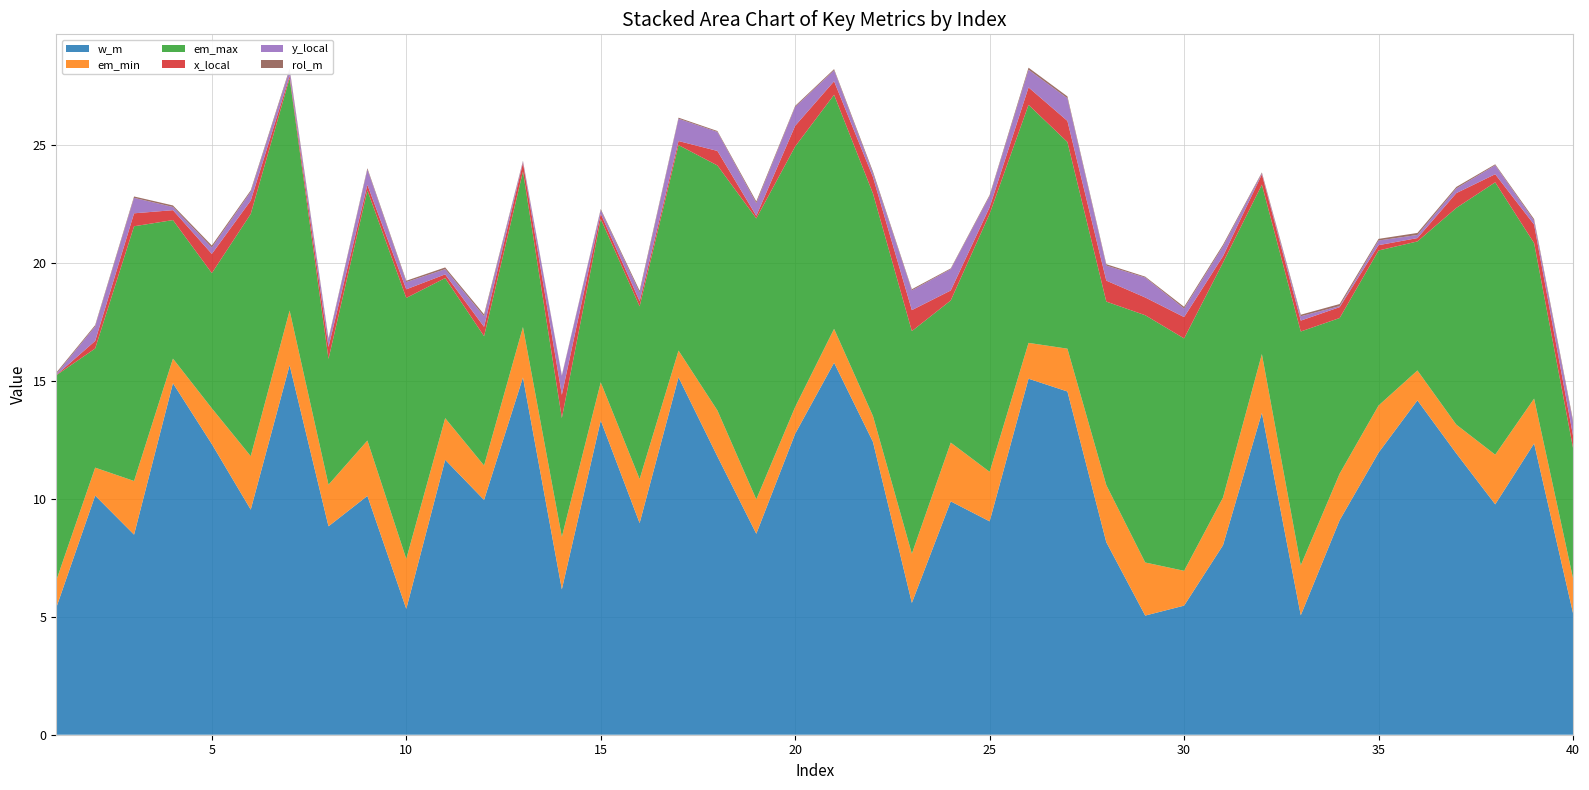

Reading right to left, list all the values displayed in this chart.

w_m: 40=5.2	39=12.4	38=9.8	37=11.9	36=14.2	35=12.0	34=9.1	33=5.1	32=13.7	31=8.0	30=5.5	29=5.1	28=8.2	27=14.6	26=15.1	25=9.1	24=9.9	23=5.6	22=12.4	21=15.8	20=12.8	19=8.5	18=11.8	17=15.2	16=9.0	15=13.3	14=6.2	13=15.2	12=10.0	11=11.7	10=5.3	9=10.1	8=8.8	7=15.7	6=9.6	5=12.3	4=14.9	3=8.5	2=10.1	1=5.4
em_min: 40=1.5	39=1.9	38=2.1	37=1.2	36=1.3	35=2.0	34=2.0	33=2.1	32=2.5	31=2.0	30=1.5	29=2.3	28=2.4	27=1.8	26=1.5	25=2.1	24=2.5	23=2.1	22=1.1	21=1.4	20=1.1	19=1.5	18=2.0	17=1.1	16=1.9	15=1.6	14=2.2	13=2.1	12=1.5	11=1.8	10=2.1	9=2.3	8=1.8	7=2.3	6=2.3	5=1.5	4=1.0	3=2.3	2=1.2	1=1.2
em_max: 40=5.5	39=6.6	38=11.6	37=9.2	36=5.5	35=6.6	34=6.6	33=9.9	32=7.2	31=10.0	30=9.9	29=10.5	28=7.8	27=8.8	26=10.1	25=10.9	24=6.0	23=9.4	22=9.4	21=9.9	20=11.0	19=11.9	18=10.4	17=8.7	16=7.3	15=6.9	14=5.0	13=6.6	12=5.5	11=5.9	10=11.1	9=10.6	8=5.3	7=9.9	6=10.3	5=5.7	4=5.9	3=10.8	2=5.1	1=8.7
x_local: 40=0.5	39=0.8	38=0.3	37=0.6	36=0.1	35=0.2	34=0.5	33=0.5	32=0.4	31=0.3	30=0.9	29=0.8	28=0.9	27=0.9	26=0.7	25=0.3	24=0.4	23=0.9	22=0.7	21=0.6	20=0.9	19=0.1	18=0.6	17=0.2	16=0.2	15=0.2	14=1.0	13=0.4	12=0.4	11=0.2	10=0.4	9=0.2	8=0.5	7=0.1	6=0.6	5=0.8	4=0.4	3=0.5	2=0.3	1=0.0
y_local: 40=0.6	39=0.2	38=0.4	37=0.2	36=0.1	35=0.2	34=0.0	33=0.2	32=0.0	31=0.4	30=0.4	29=0.8	28=0.6	27=1.0	26=0.8	25=0.5	24=0.9	23=0.8	22=0.2	21=0.5	20=0.8	19=0.5	18=0.8	17=0.9	16=0.4	15=0.2	14=0.8	13=0.1	12=0.4	11=0.2	10=0.3	9=0.7	8=0.3	7=0.2	6=0.4	5=0.3	4=0.1	3=0.7	2=0.6	1=0.0
rol_m: 40=0.1	39=0.1	38=0.0	37=0.1	36=0.1	35=0.1	34=0.1	33=0.1	32=0.0	31=0.1	30=0.1	29=0.0	28=0.1	27=0.1	26=0.1	25=0.0	24=0.0	23=0.0	22=0.1	21=0.1	20=0.0	19=0.1	18=0.0	17=0.0	16=0.1	15=0.0	14=0.0	13=0.0	12=0.1	11=0.1	10=0.1	9=0.1	8=0.0	7=0.1	6=0.1	5=0.1	4=0.1	3=0.1	2=0.1	1=0.1